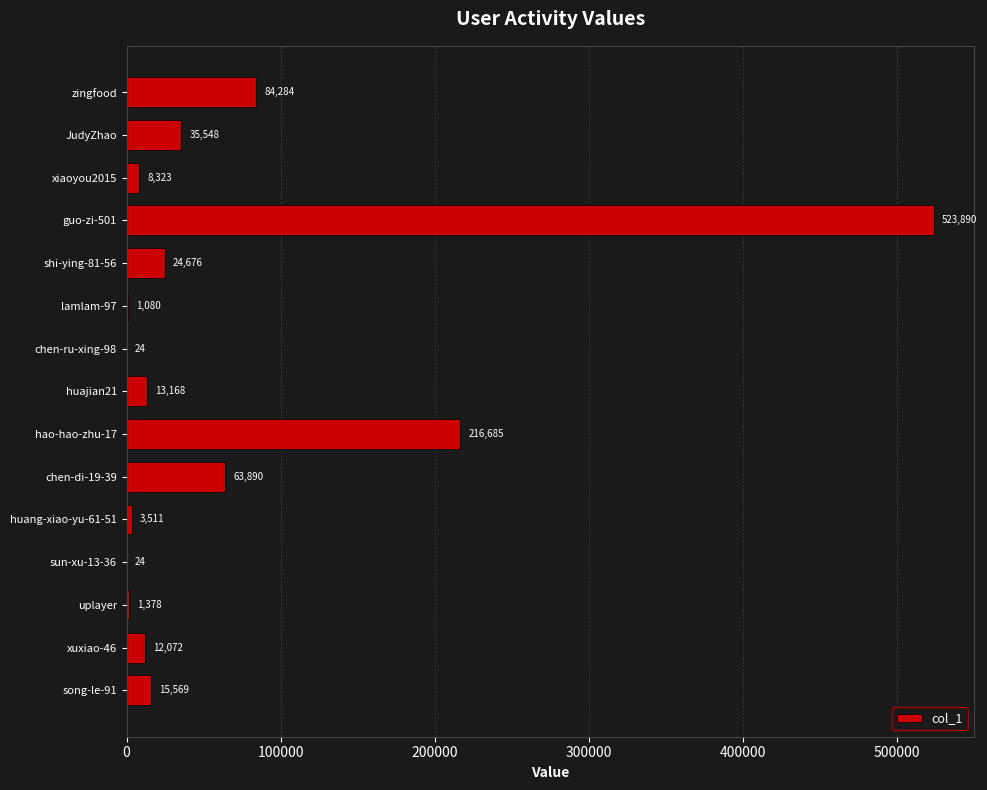

Which has a higher value, guo-zi-501 or song-le-91?

guo-zi-501